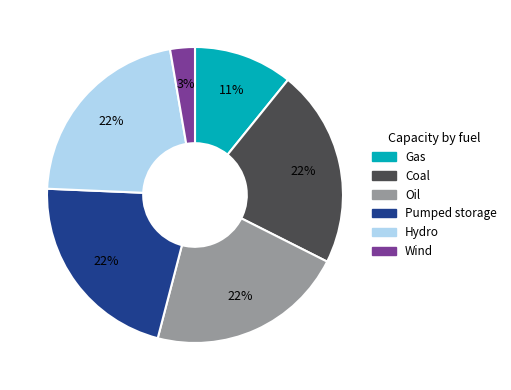

Combined, do Hydro and Wind account for over 50%?

No